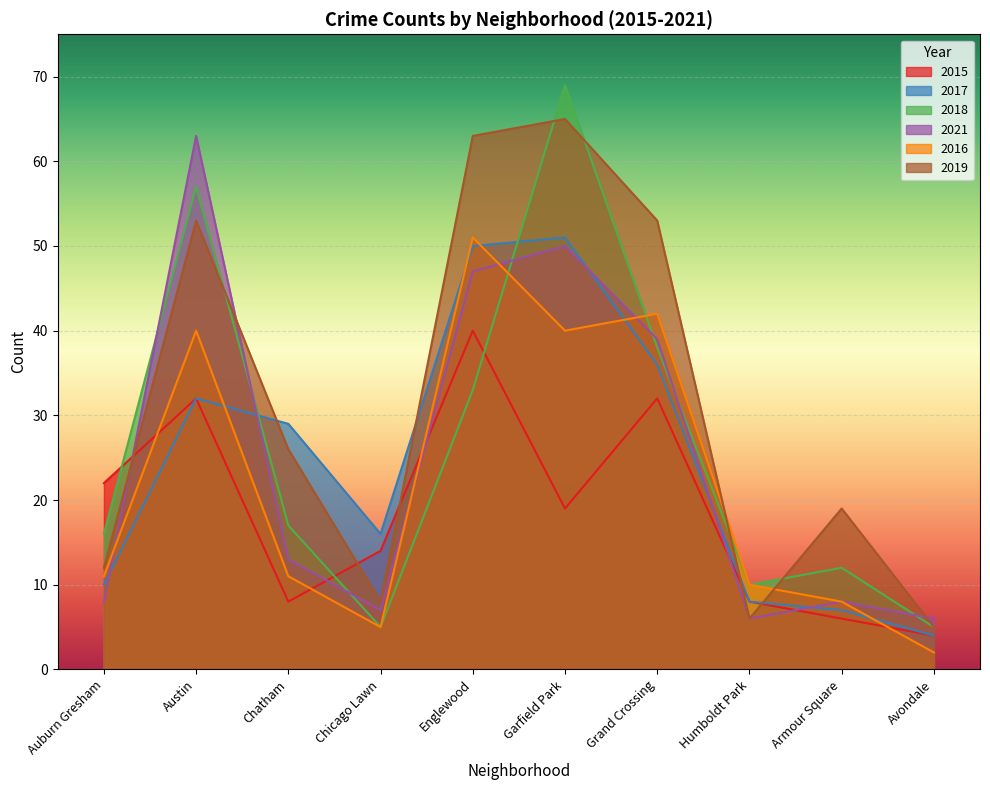

What is the difference between the 2021 values at Armour Square and Austin?

55